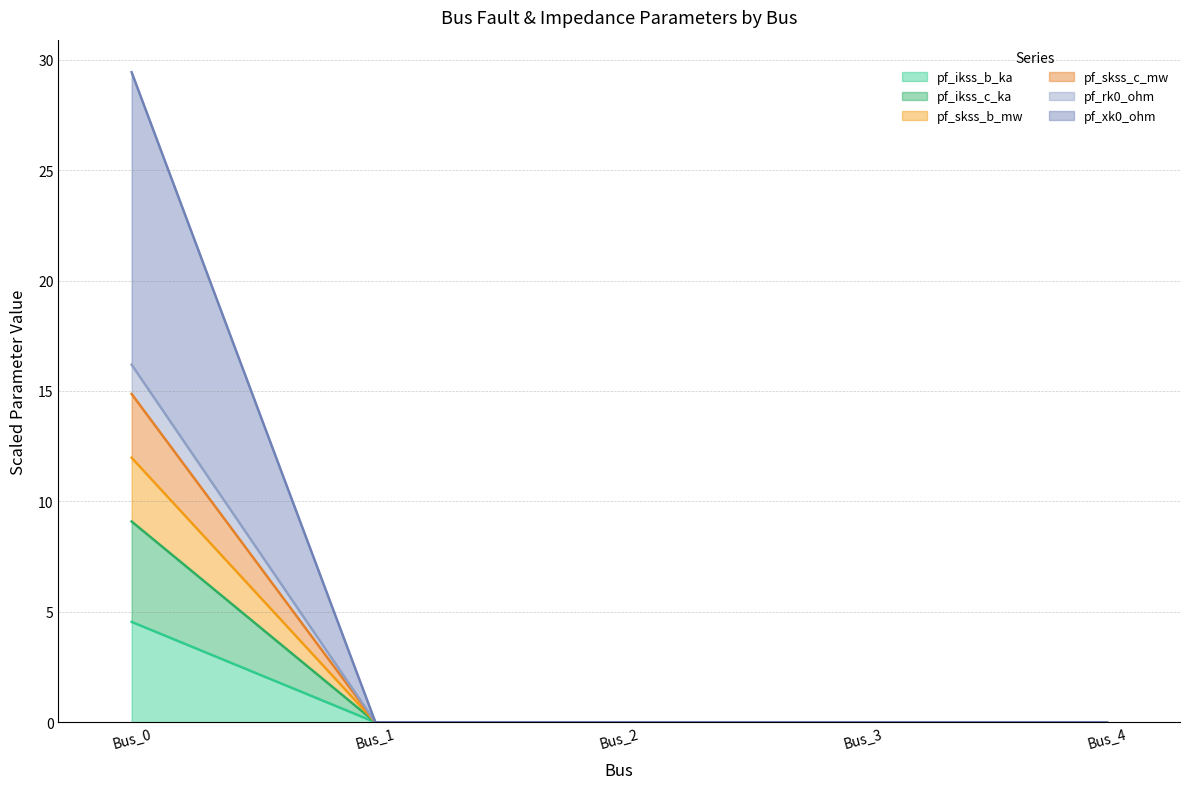

At which category does the chart reach its minimum across all series?

Bus_1